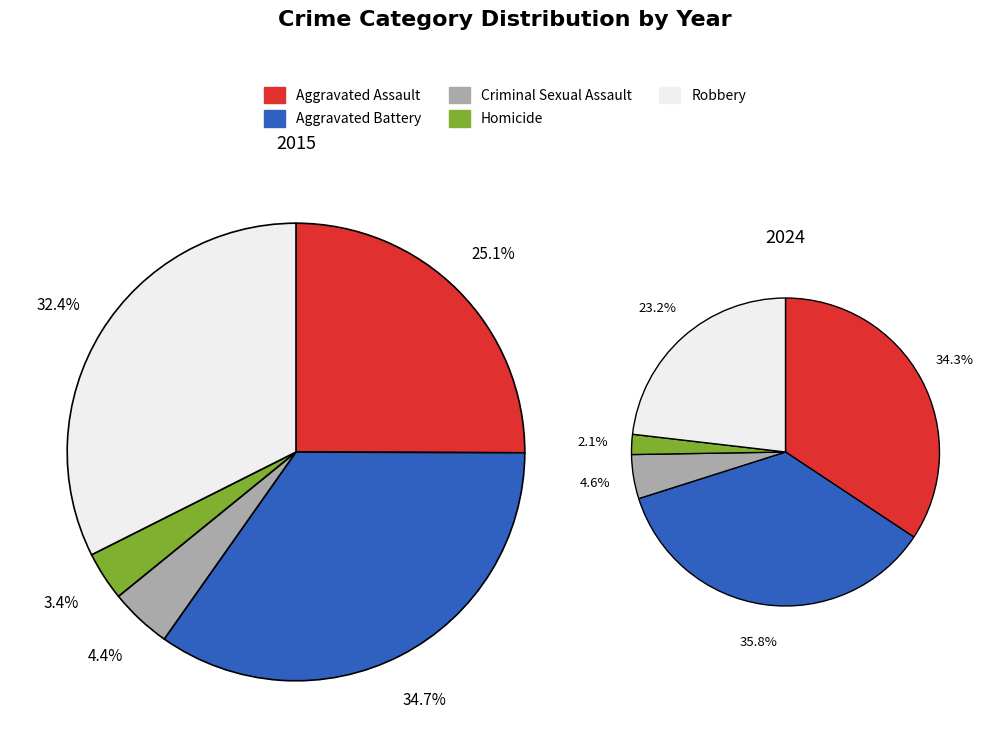

Does 8 account for over 50% of the chart?

No